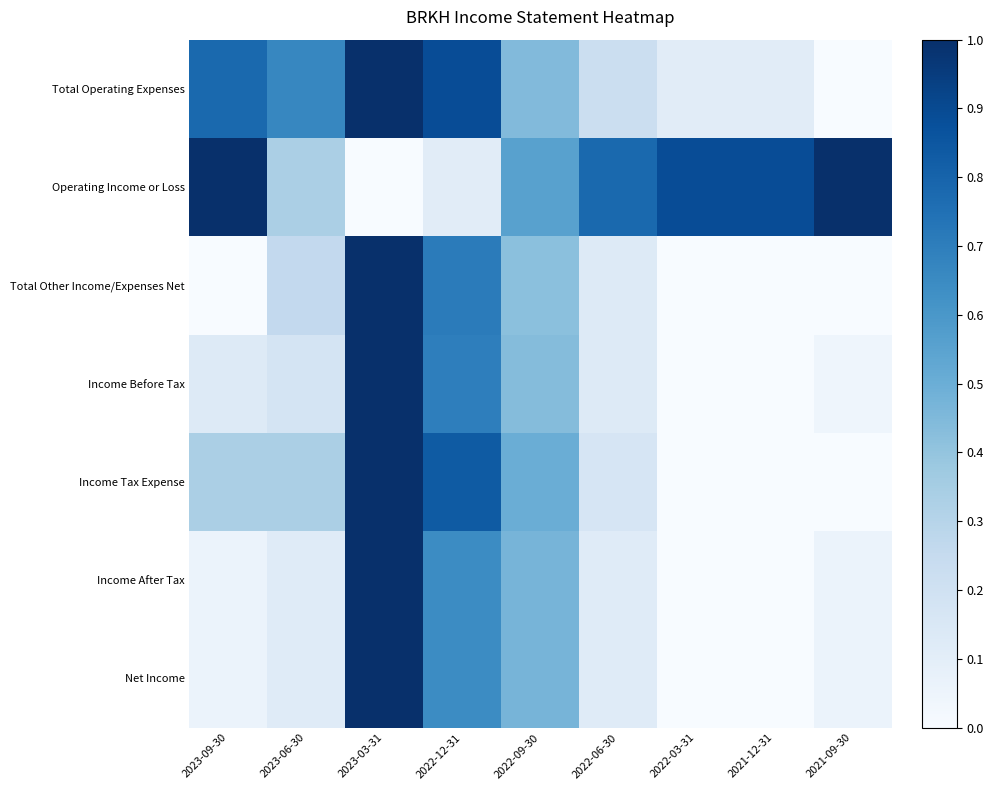

How many data points does each series have?

9